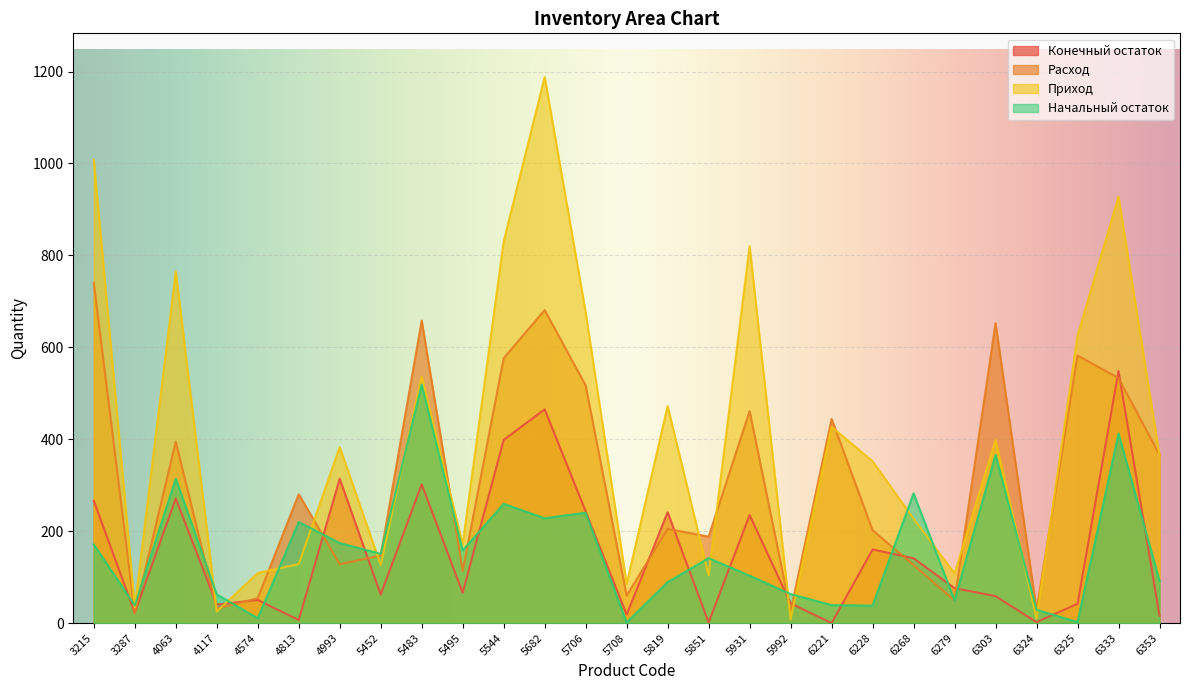

What are all the series names shown in the legend?

Конечный остаток, Расход, Приход, Начальный остаток